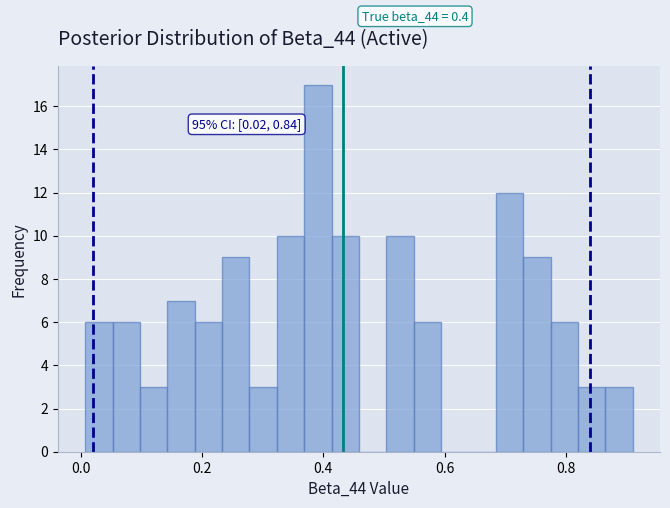

Read against the x-axis, roughly where is the centre of the tallest bar?

0.40